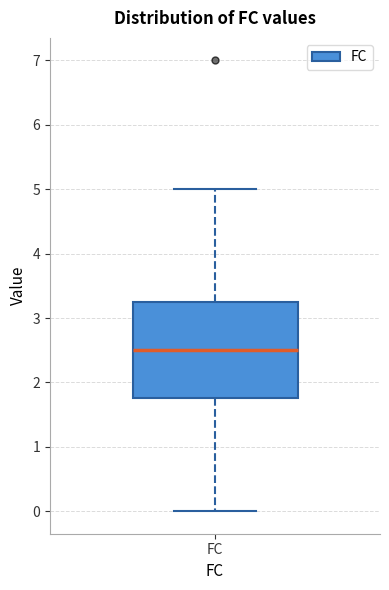

Transcribe this box plot: give where the median line is, the range the box spans, and where the two whiskers end, as read against the y-axis. The values are not printed on the chart, so give them approximately, as read against the axis.

median 2.5, box 1.8 to 3.3, whiskers 0.0 to 5.0